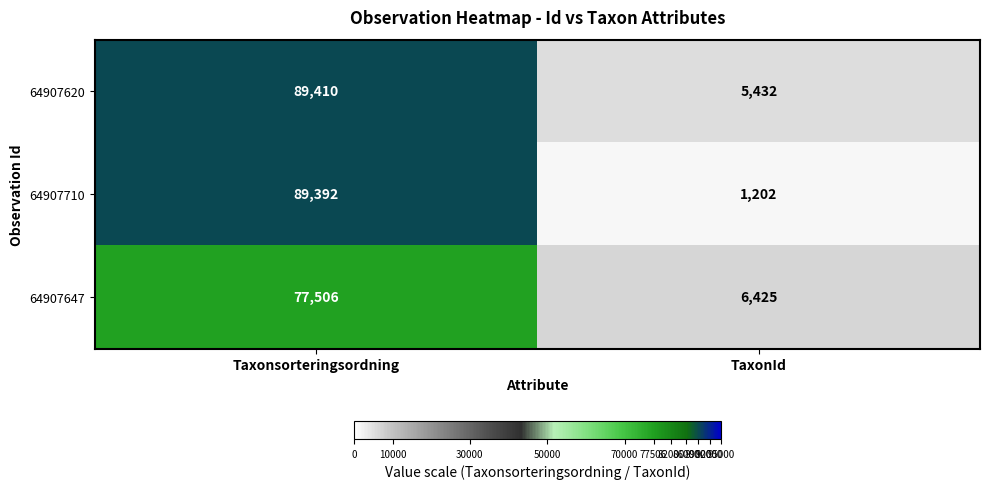

Which category has the lowest value across all series?

TaxonId